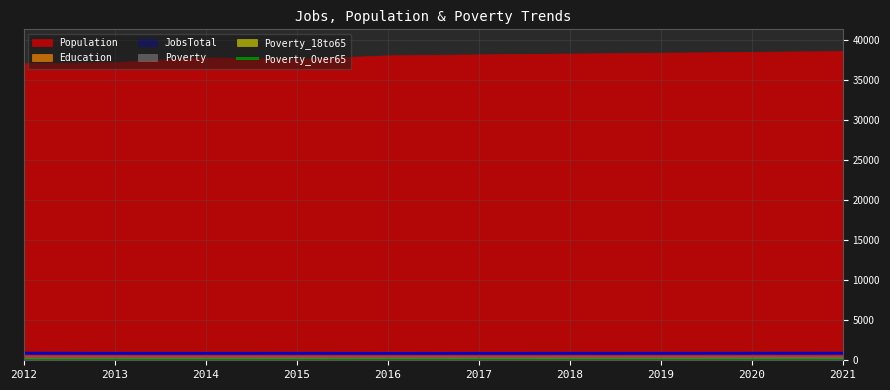

True or false: JobsTotal has a value of 887 at 2018.

True